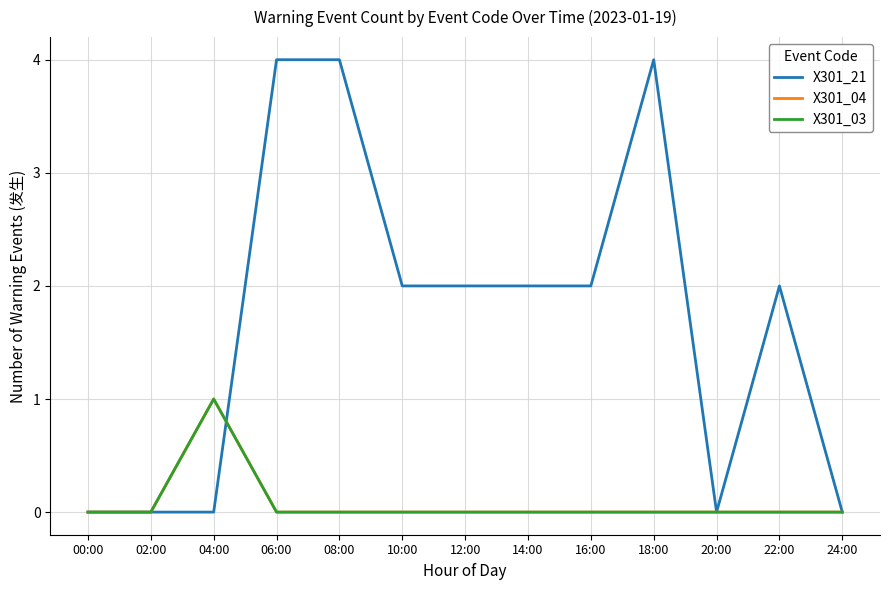

Is this an area chart (filled region under the line)?

No